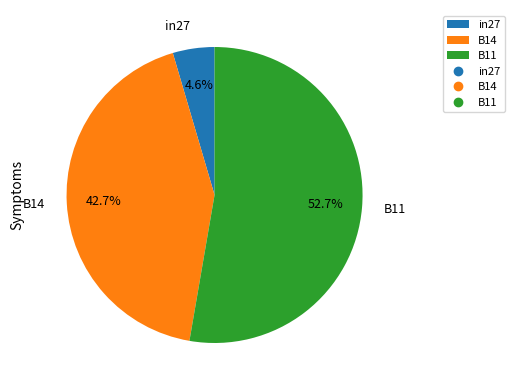

To the nearest percent, what is the difference between the B11 and in27 slice percentages?

48%